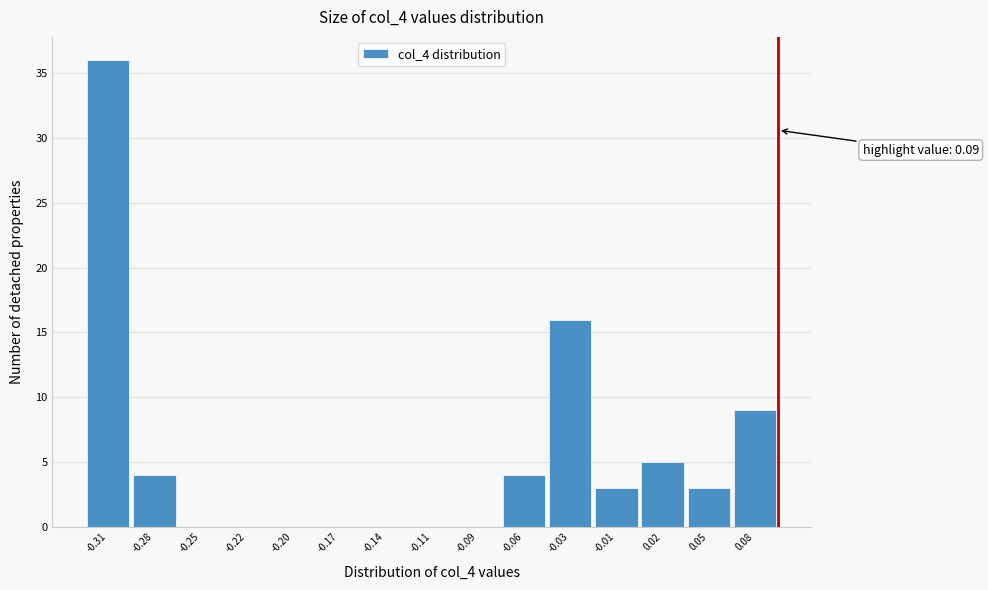

Reading left to right, what are all the values shown in this chart?

-0.31=36	-0.28=4	-0.25=0	-0.22=0	-0.20=0	-0.17=0	-0.14=0	-0.11=0	-0.09=0	-0.06=4	-0.03=16	-0.01=3	0.02=5	0.05=3	0.08=9